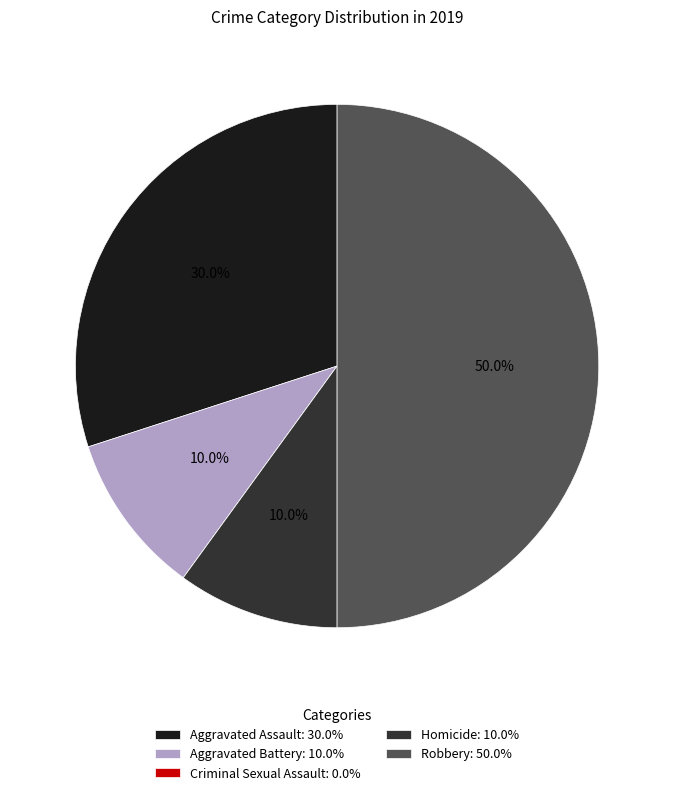

Is Aggravated Battery: 10.0% the majority of the pie?

No